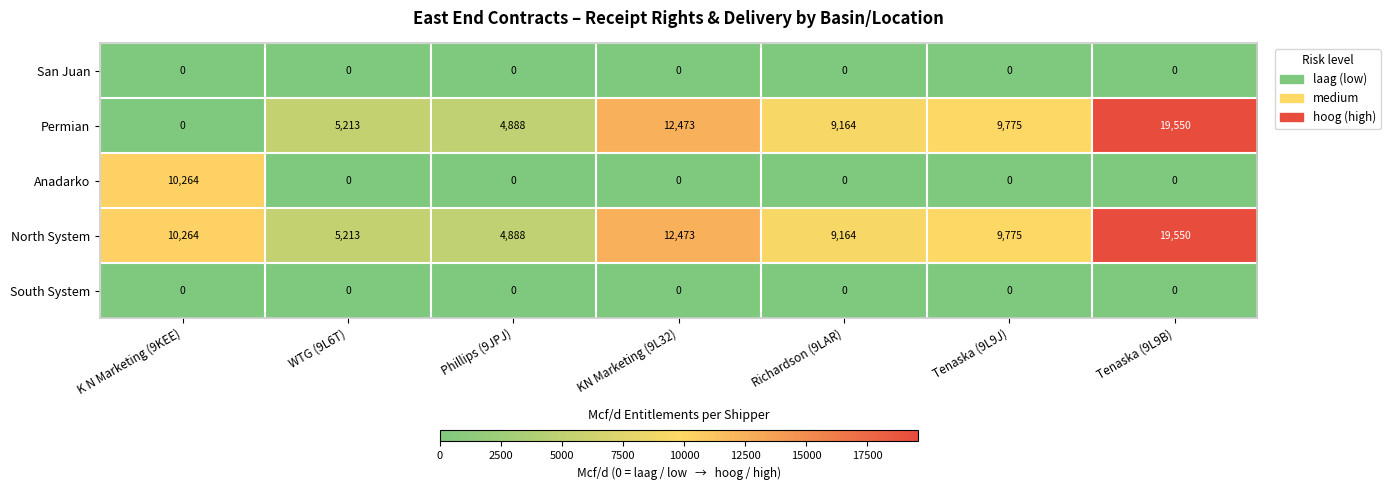

List the labels in order of North System value, largest first.

Tenaska (9L9B), KN Marketing (9L32), K N Marketing (9KEE), Tenaska (9L9J), Richardson (9LAR), WTG (9L6T), Phillips (9JPJ)